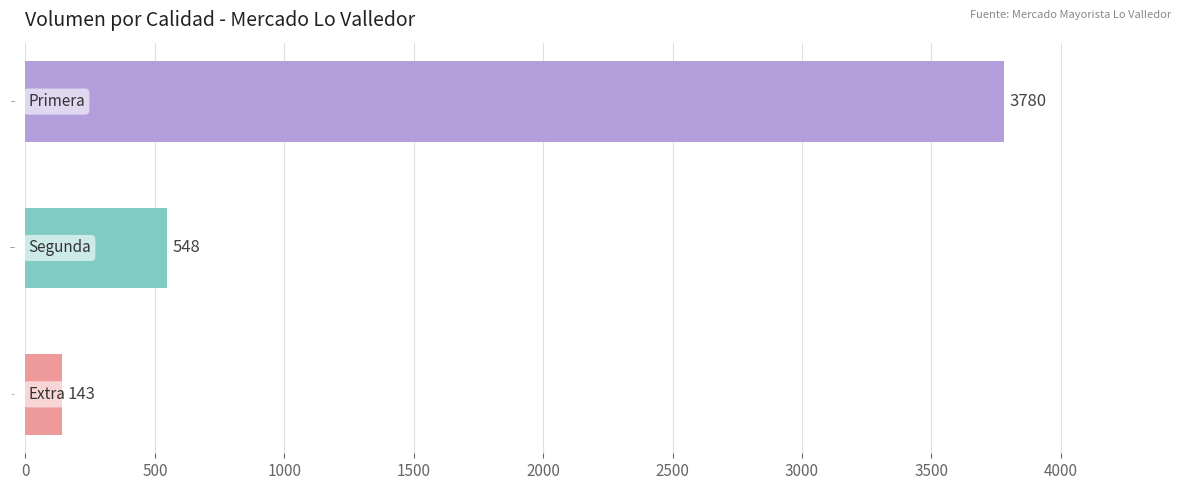

How many data points are less than 548?

1